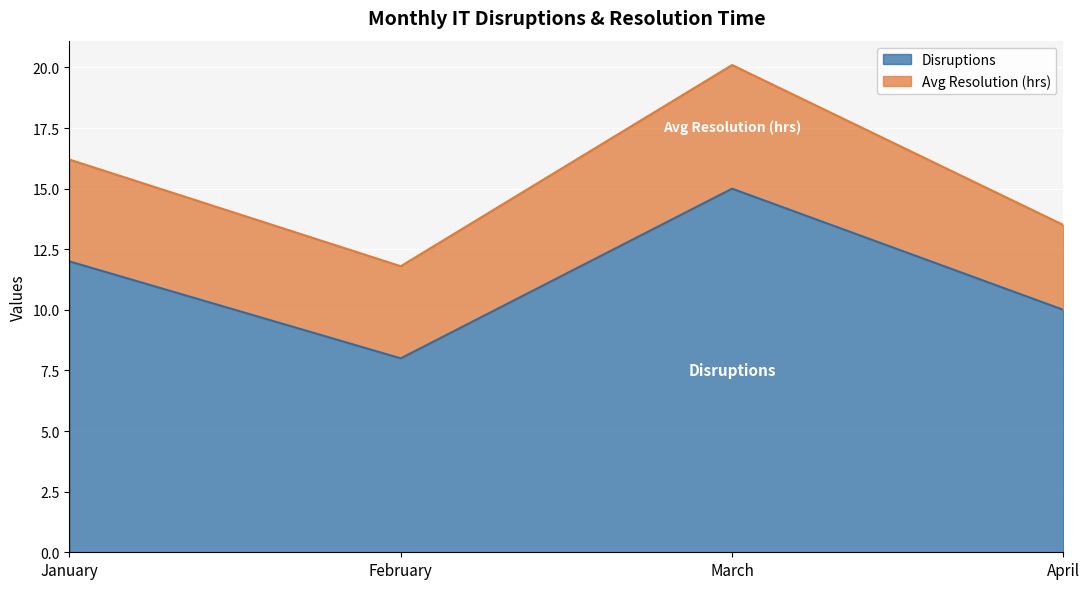

List the labels in order of value, smallest first.

February, April, January, March